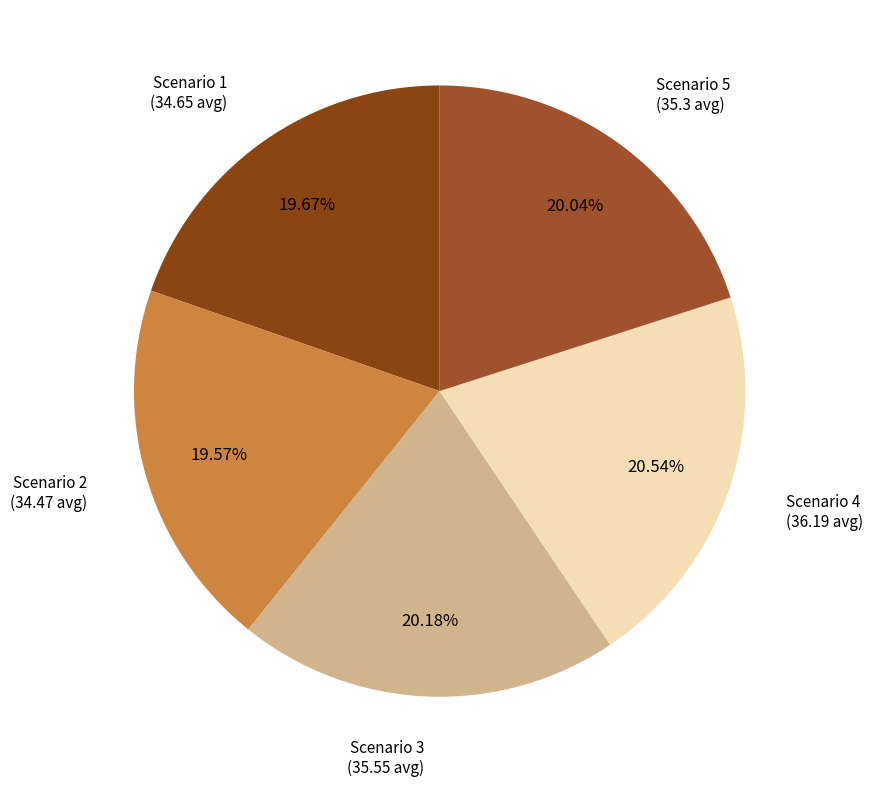

How many segments does this pie chart have?

5